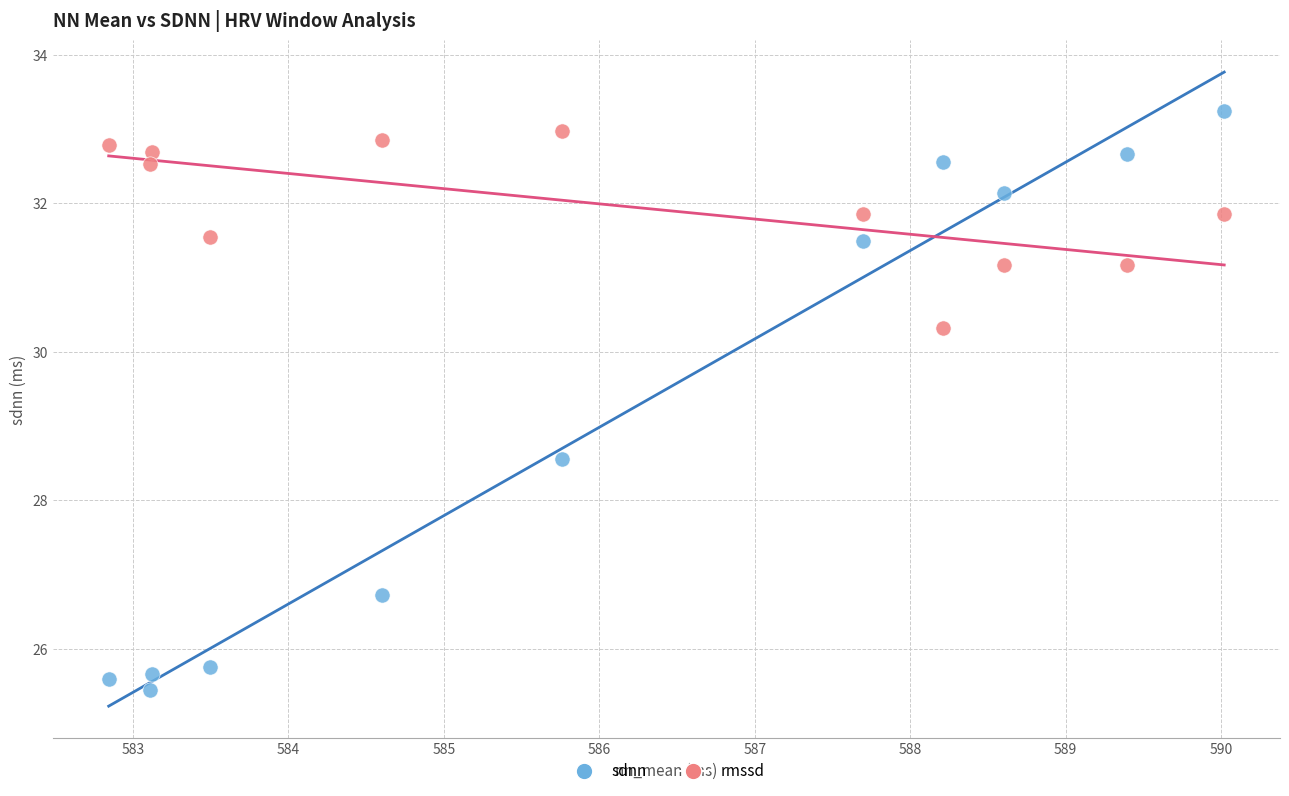

Across all series, what Y value is closest to 29?

28.6